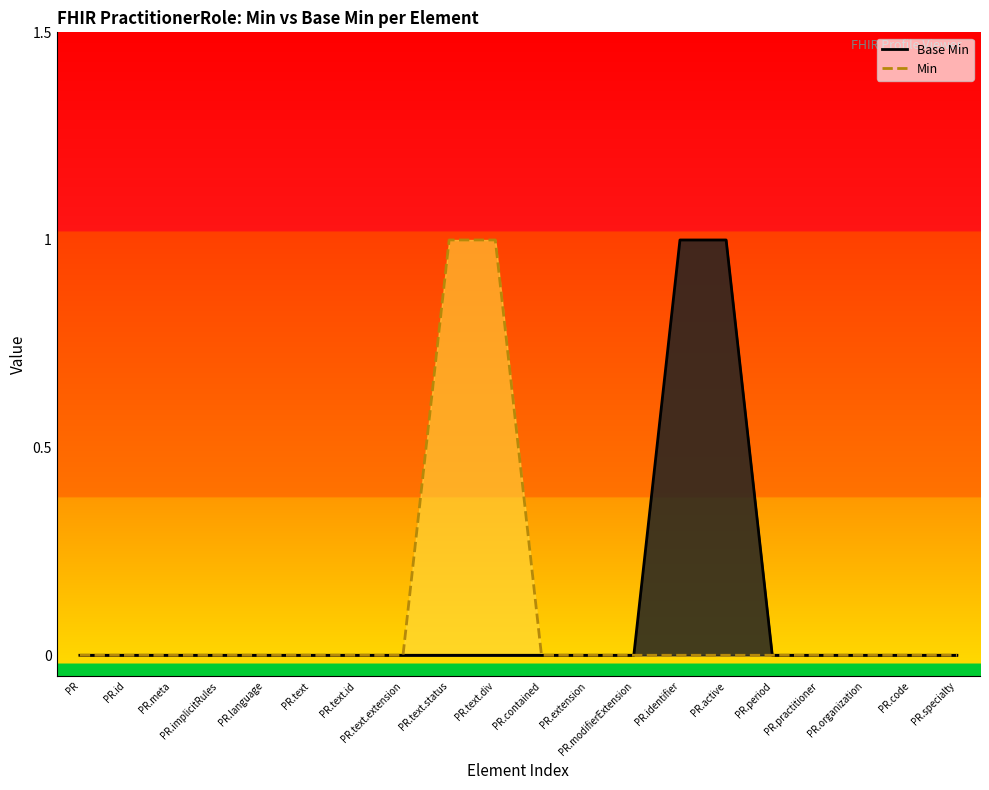

True or false: Min and Base Min cross at least once.

False